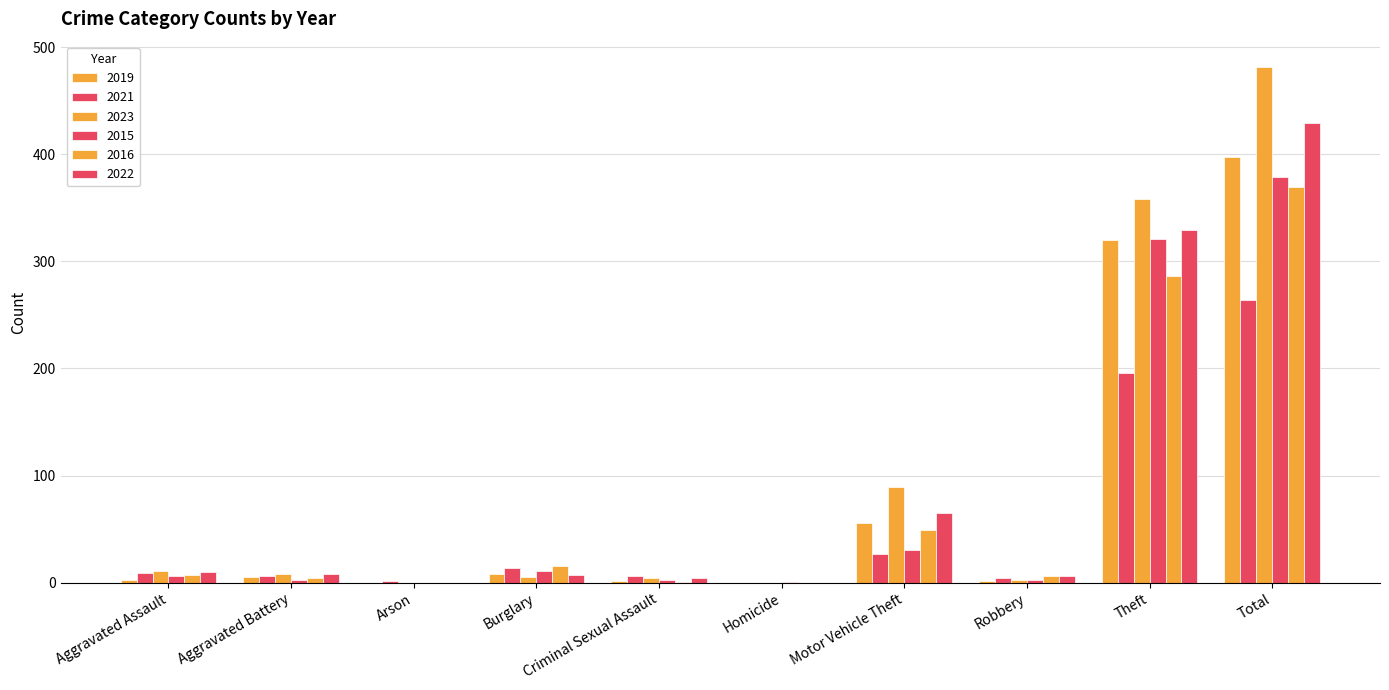

How many series are shown in this chart?

6